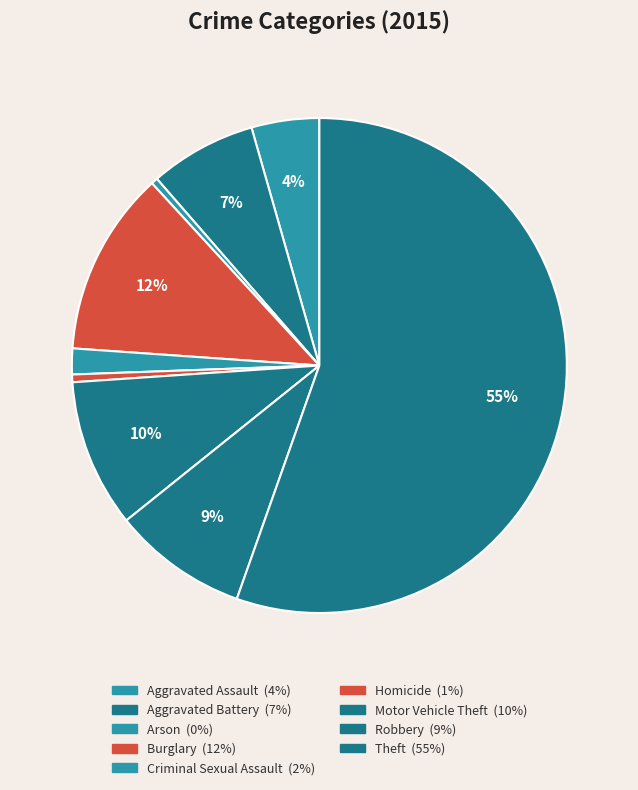

Which slice is the smallest?

Arson